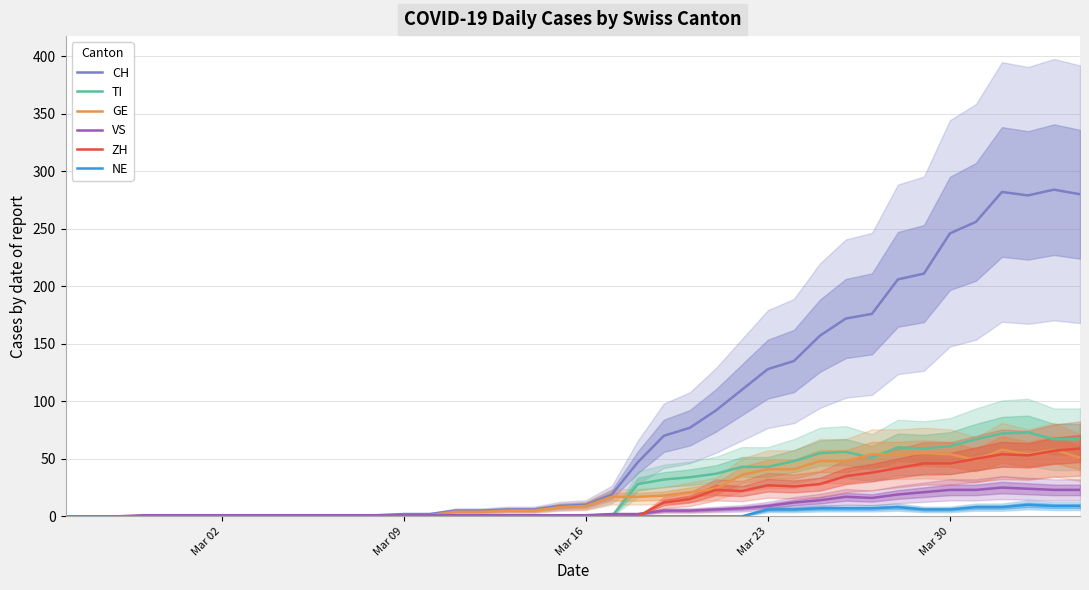

At how many categories does at least one series exceed 264?

4